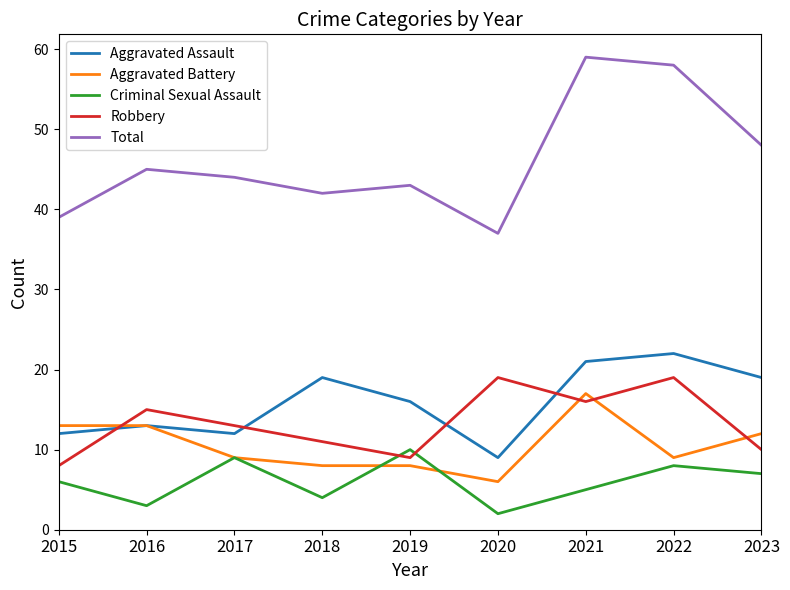

Where does the Aggravated Battery series first go above 9?

2015